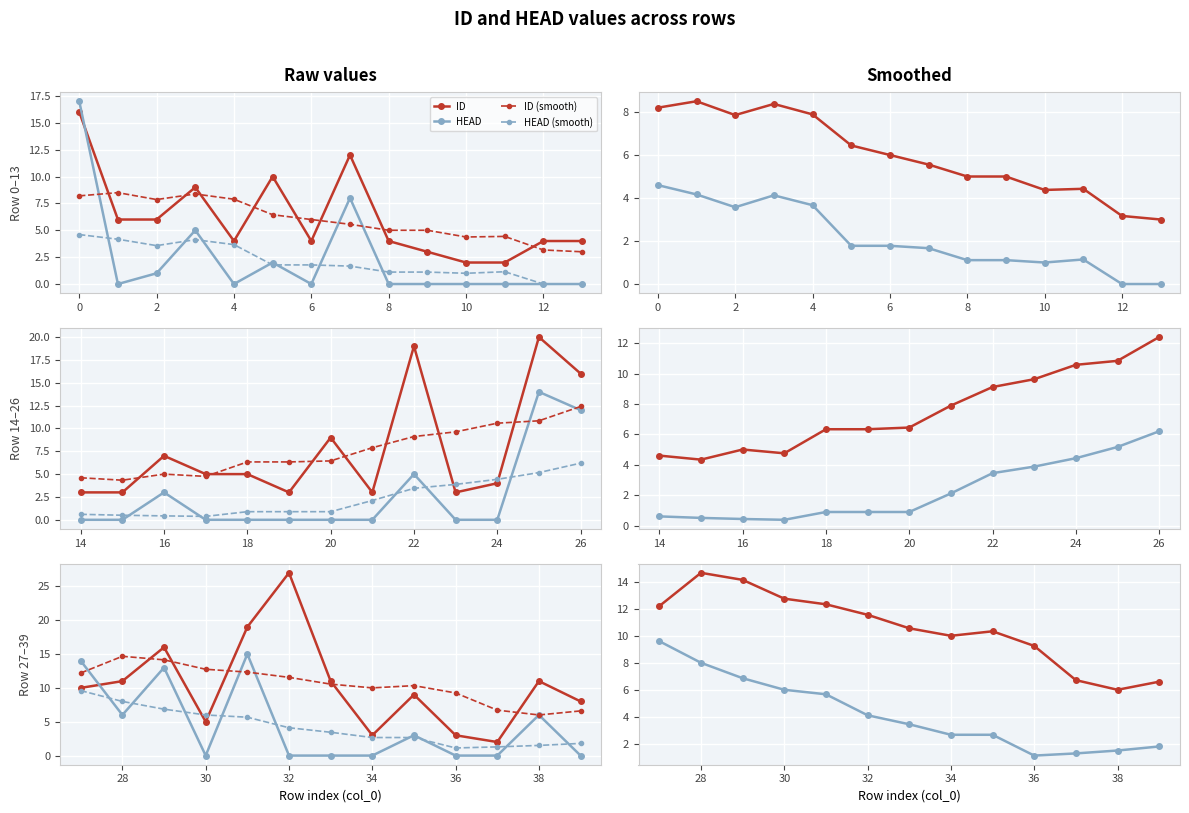

What are all the series names shown in the legend?

ID, HEAD, ID (smooth), HEAD (smooth)